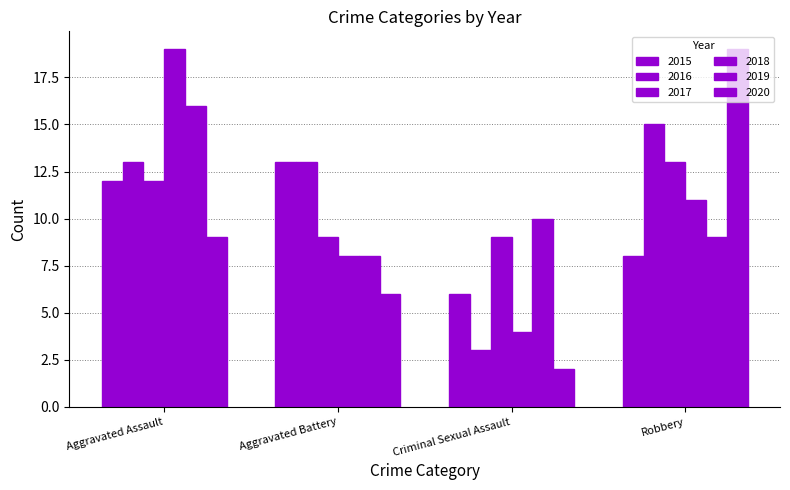

At which category is the sum across all series the highest?

Aggravated Assault